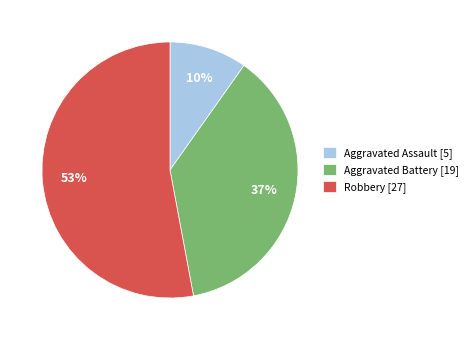

To the nearest percent, what portion does Aggravated Assault represent?

10%